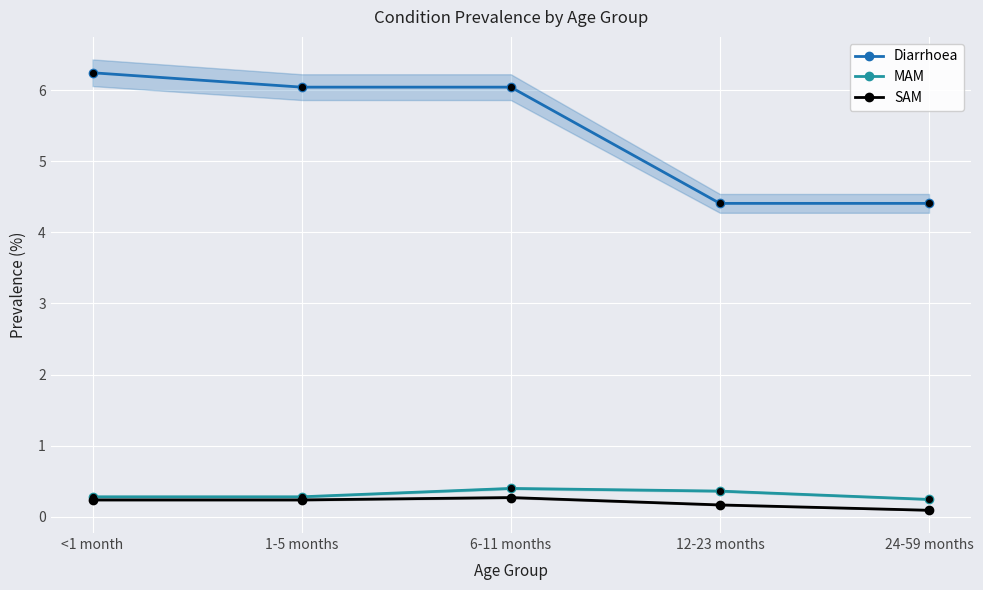

Is the value of MAM at 12-23 months greater than the value of SAM at 24-59 months?

Yes